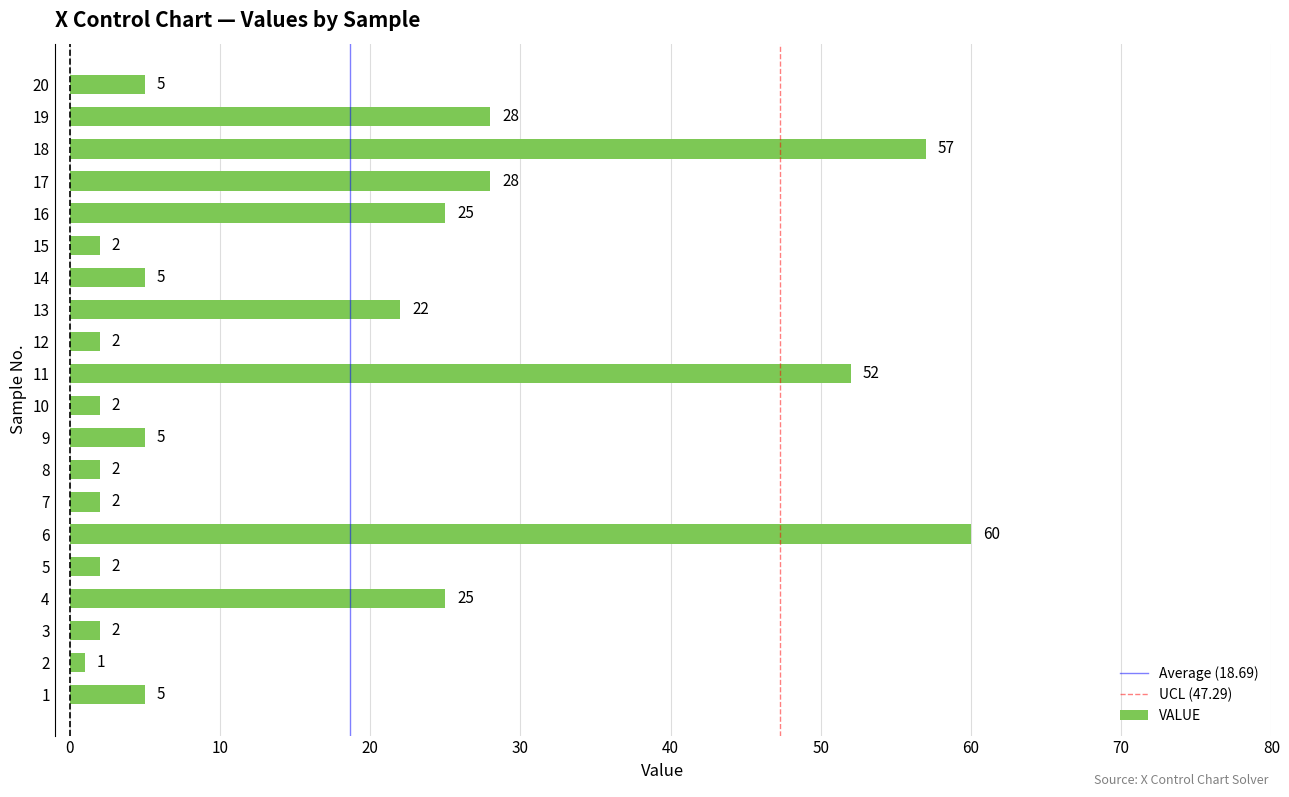

What is the sum of all values?

332